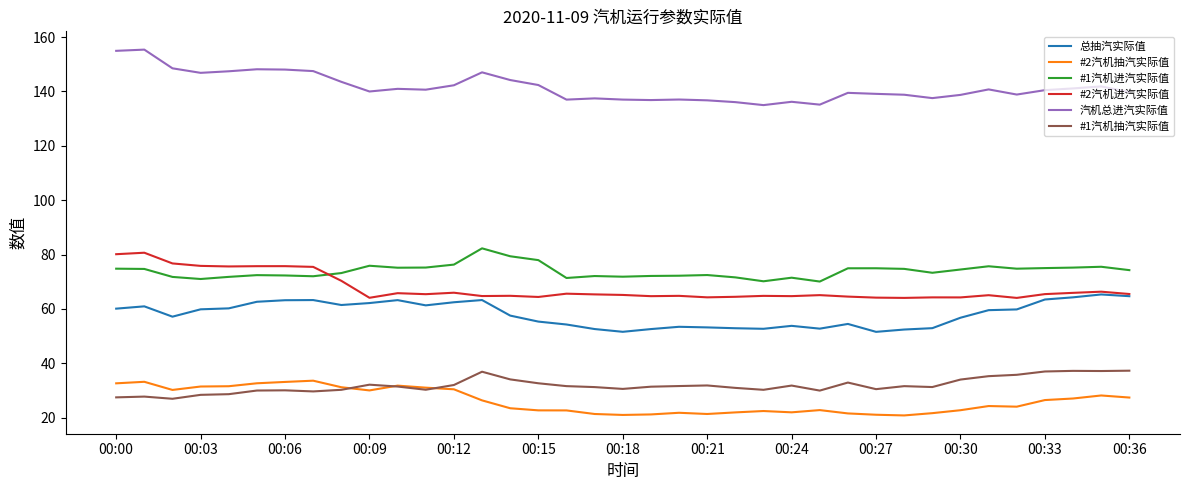

True or false: #2汽机抽汽实际值 and #2汽机进汽实际值 cross at least once.

False